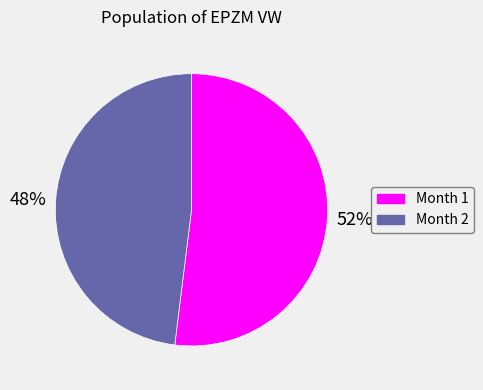

How many slices are in this pie chart?

2